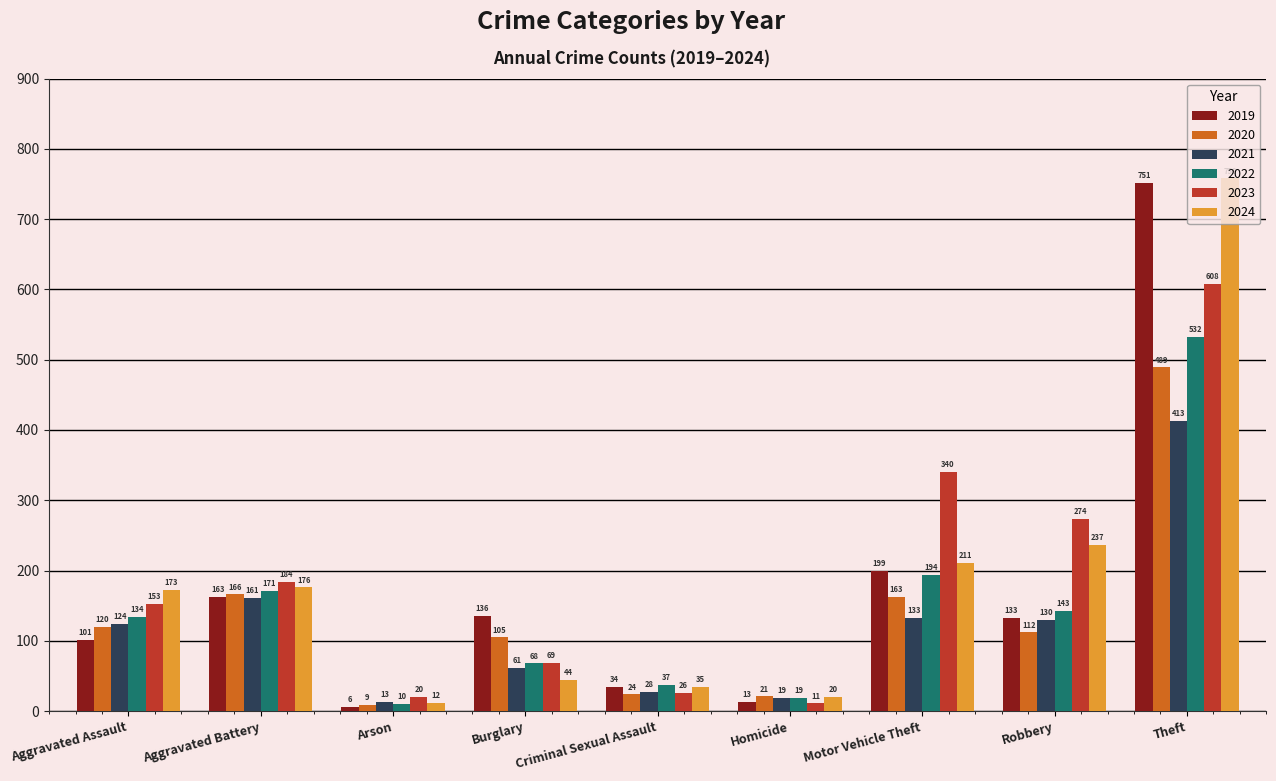

What is the total value across all series at Burglary?

483